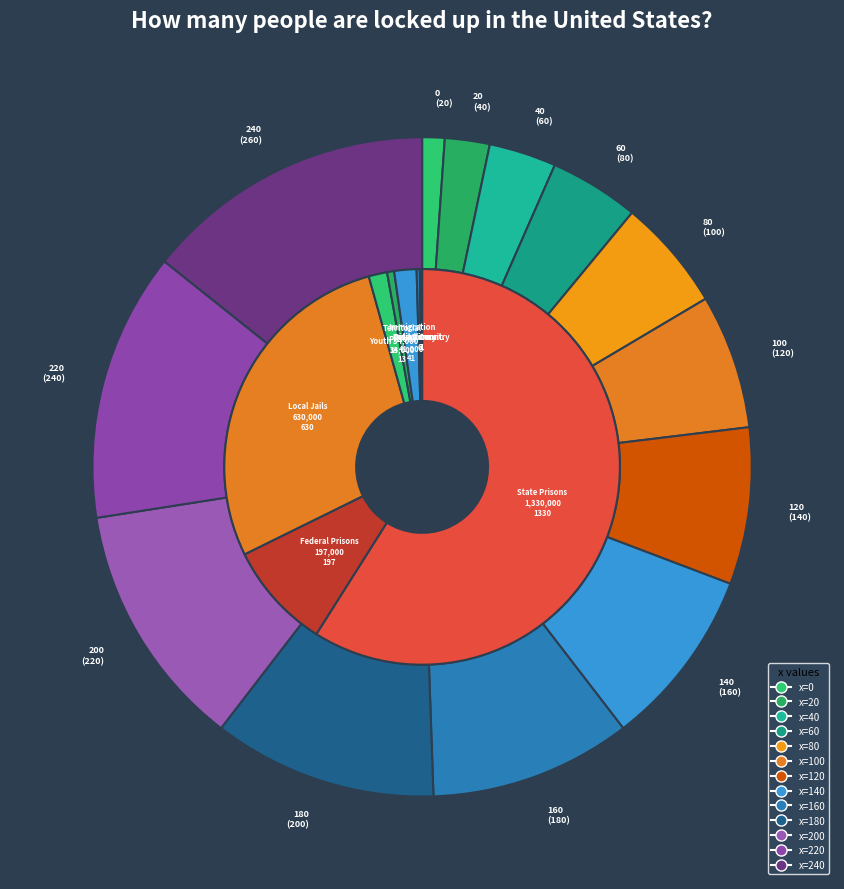

Rank the categories by value from highest to lowest.

240, 220, 200, 180, 160, 140, 120, 100, 80, 60, 40, 20, 0